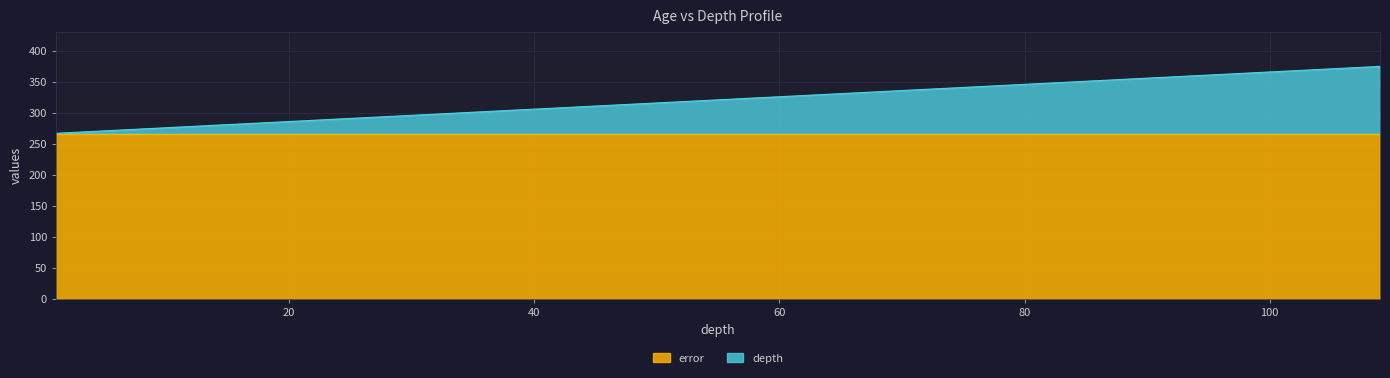

Rank the categories by value from lowest to highest.

1, 2, 3, 4, 5, 6, 7, 8, 9, 10, 11, 12, 13, 14, 16, 18, 20, 22, 24, 26, 28, 30, 31, 32, 33, 34, 35, 36, 37, 38, 39, 44, 49, 54, 59, 69, 79, 89, 99, 109